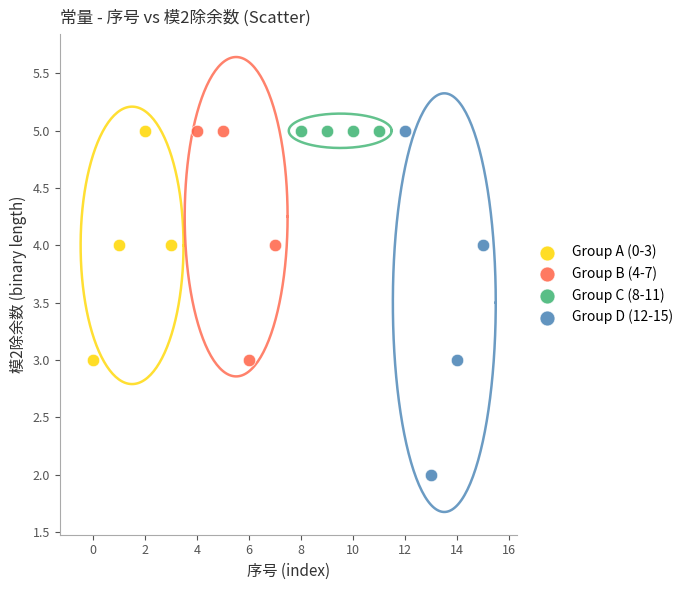

Which series contains the lowest Y value?

Group D (12-15)